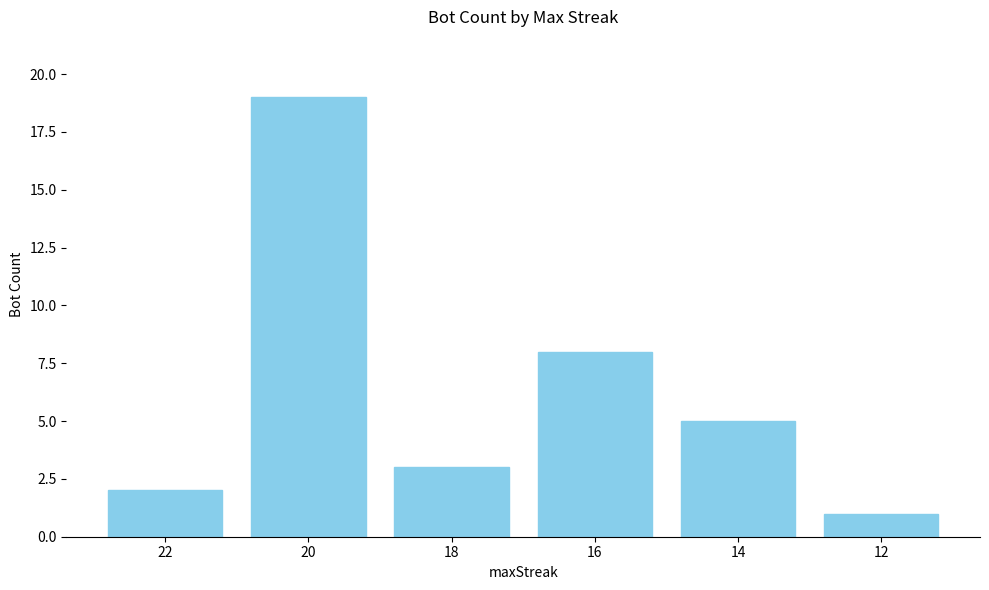

Rank the categories by value from lowest to highest.

12, 22, 18, 14, 16, 20